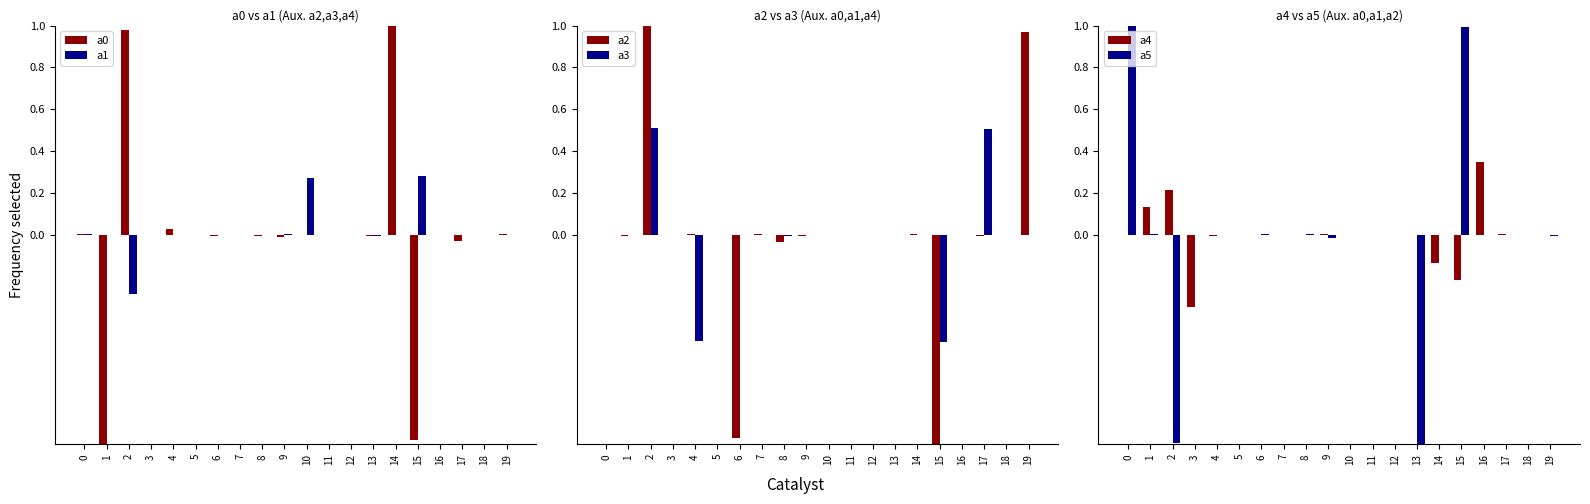

What is the difference between the maximum and minimum values in the a0 series?

2.0